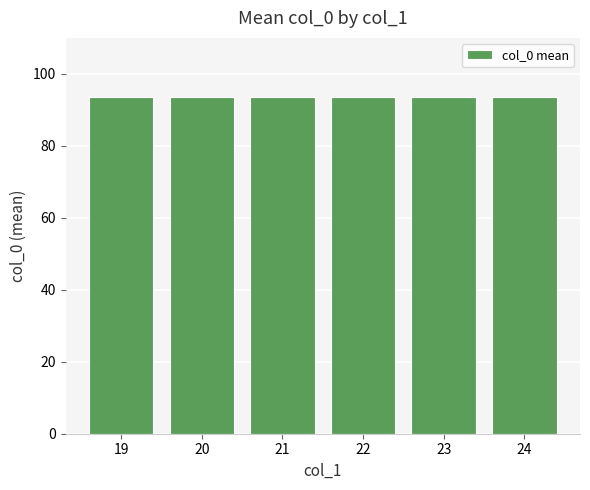

List the labels in order of value, largest first.

24, 23, 22, 21, 20, 19